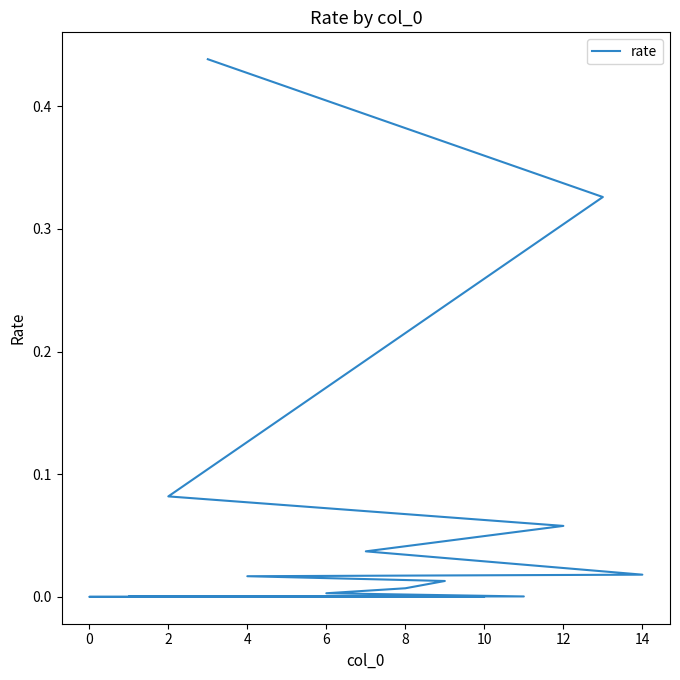

True or false: the data shows 0.0 at 6.

False